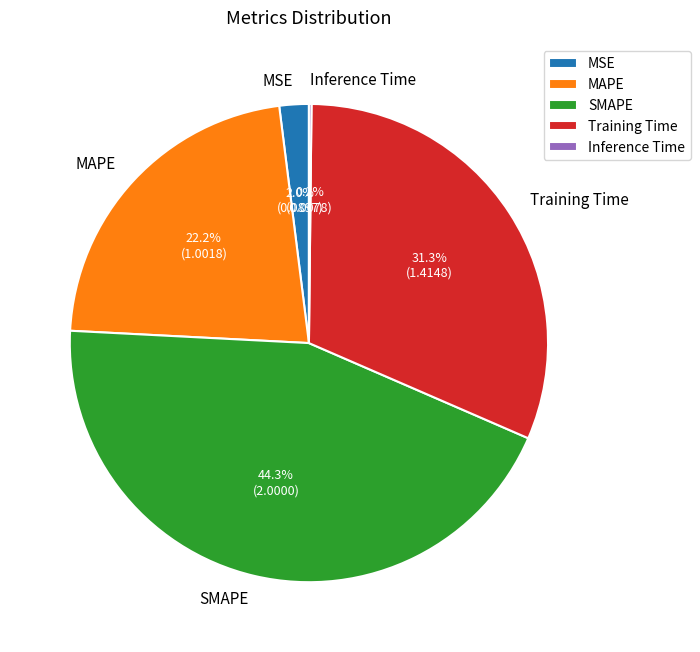

Combined, do Training Time and MAPE account for over 50%?

Yes